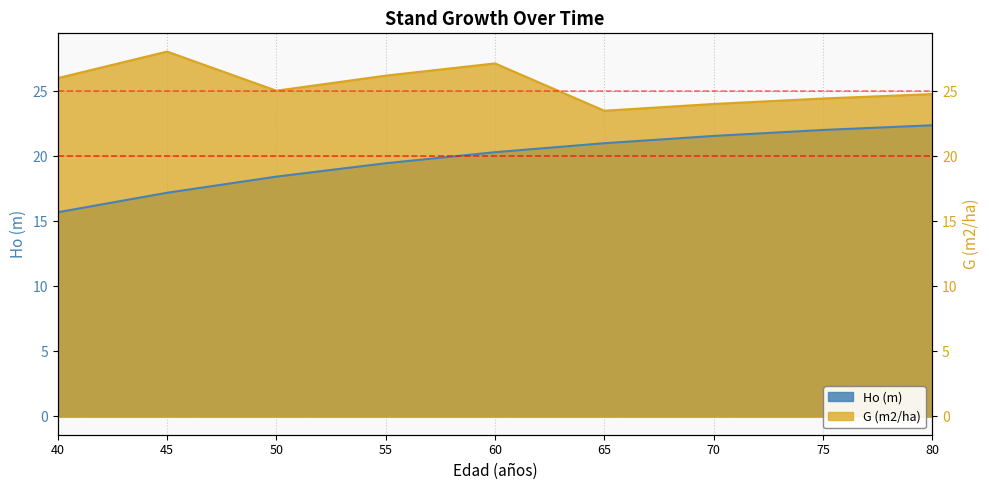

Is the value of Ho (m) at 75 greater than the value of G (m2/ha) at 65?

No